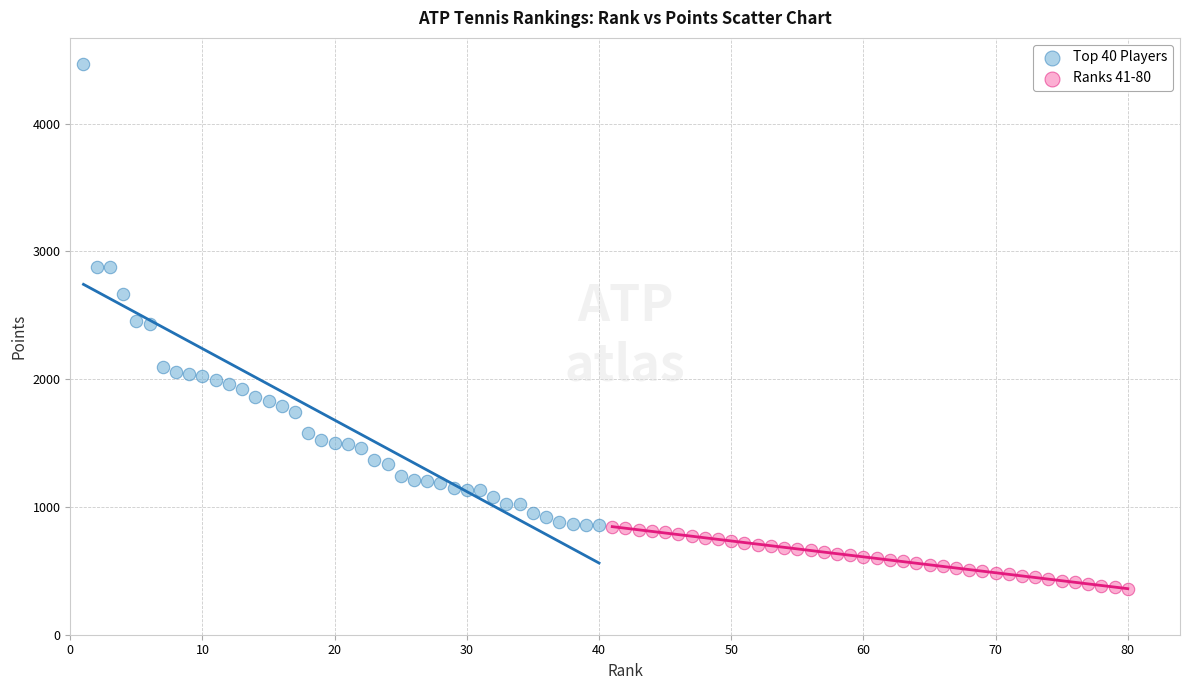

Which series reaches the minimum Y coordinate?

Ranks 41-80